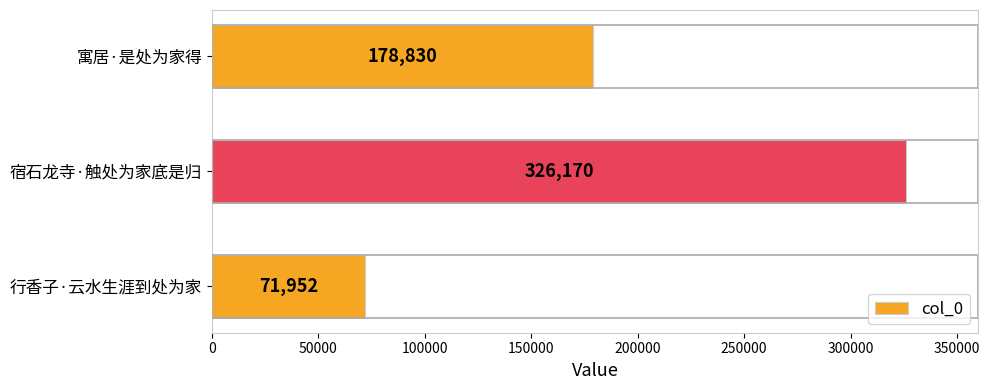

Which label corresponds to the largest value in the chart?

宿石龙寺·触处为家底是归